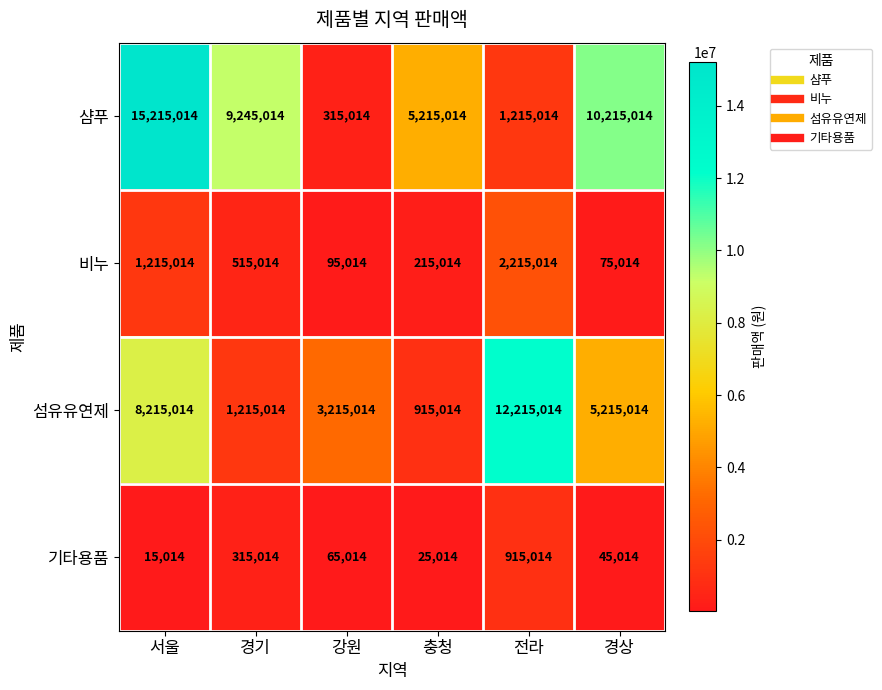

How many data points in 섬유유연제 are less than 5215014?

3